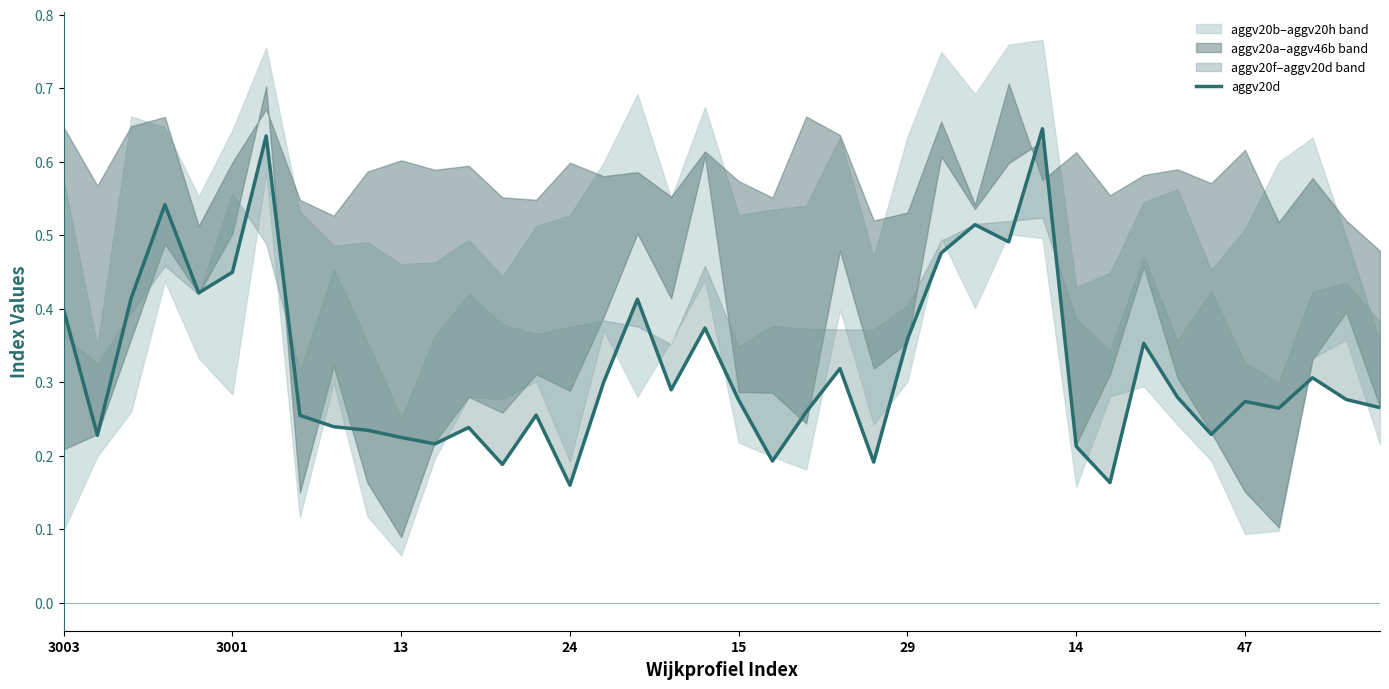

Read the value at 23.

0.3